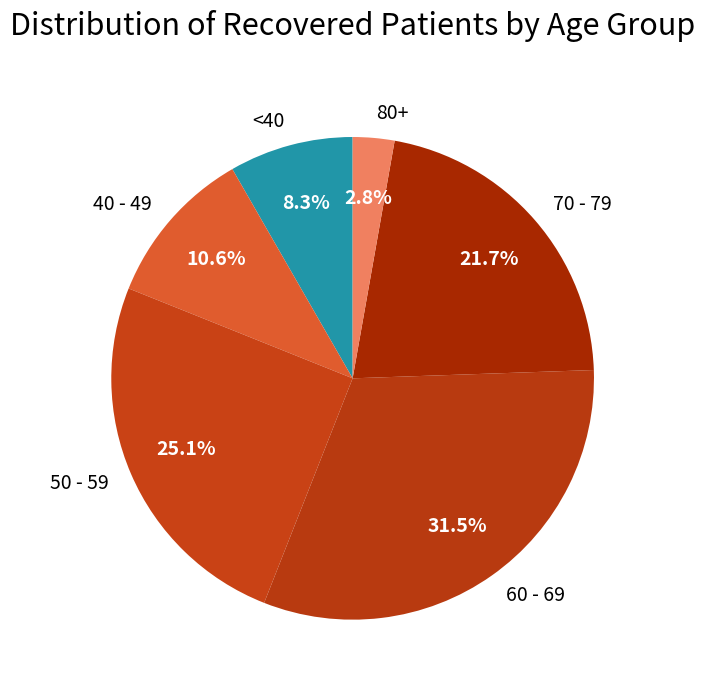

How much of the chart is everything except 60 - 69?

68.5%